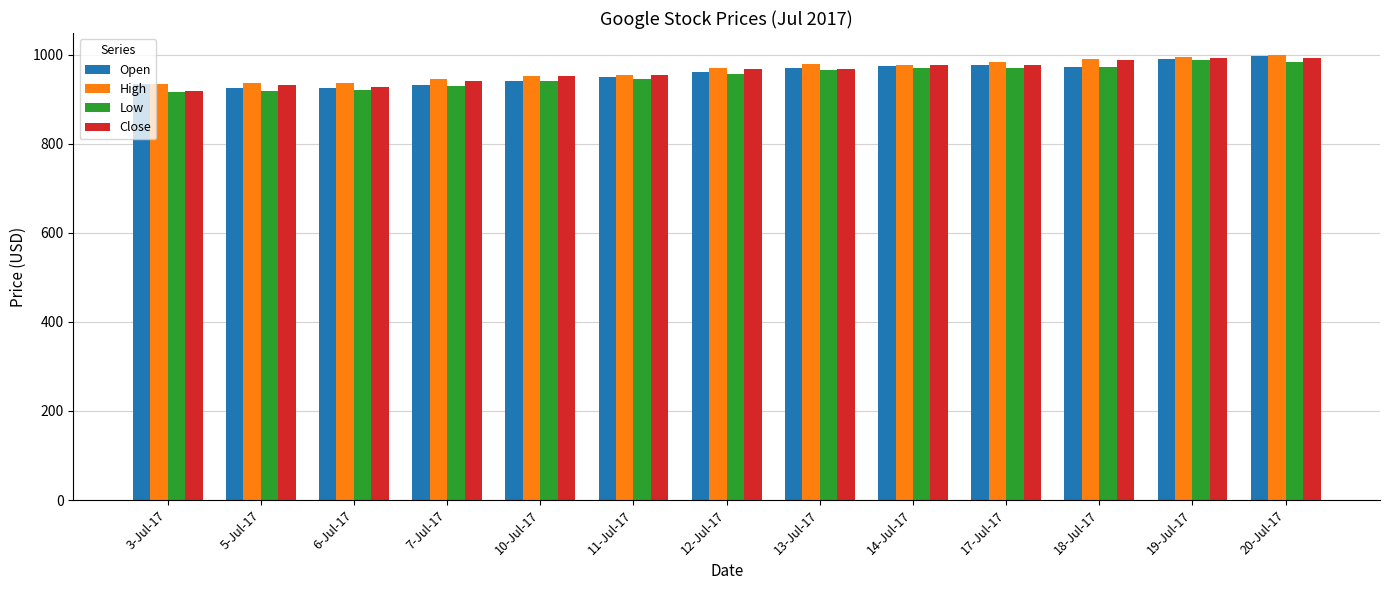

What are all the series names shown in the legend?

Open, High, Low, Close